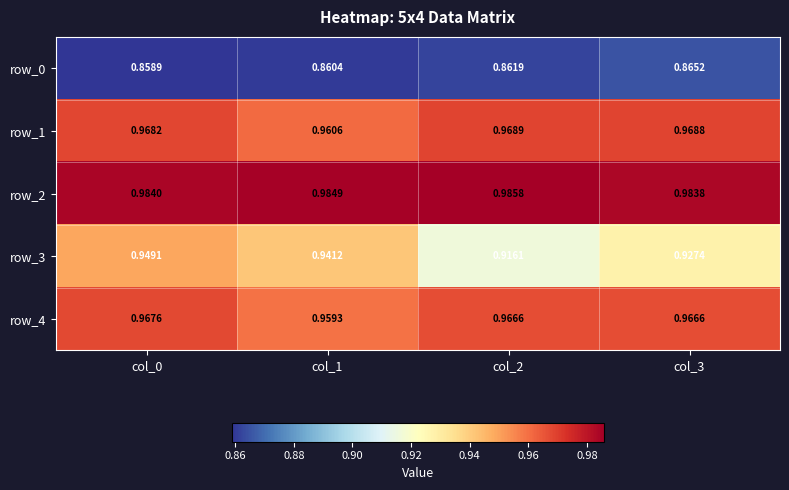

At which label does row_3 reach its peak?

col_0